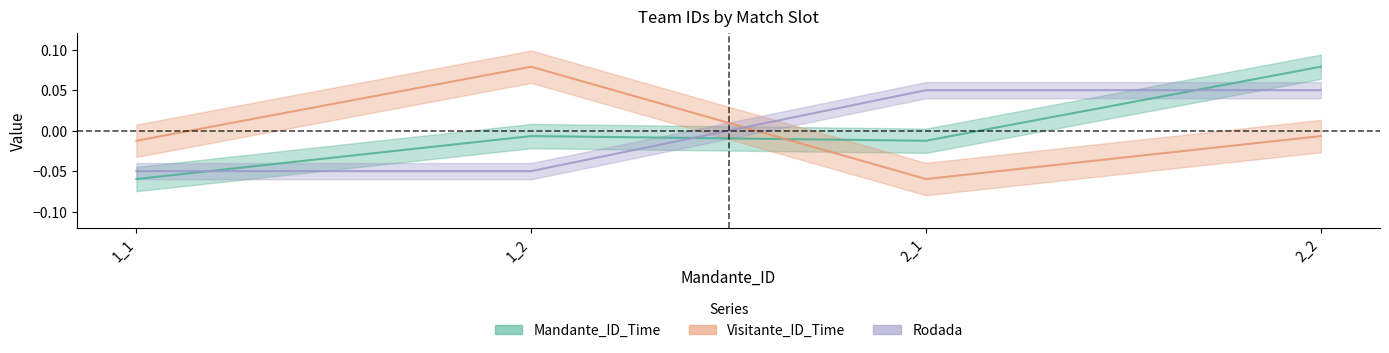

True or false: Mandante_ID_Time and Rodada intersect in this chart.

True